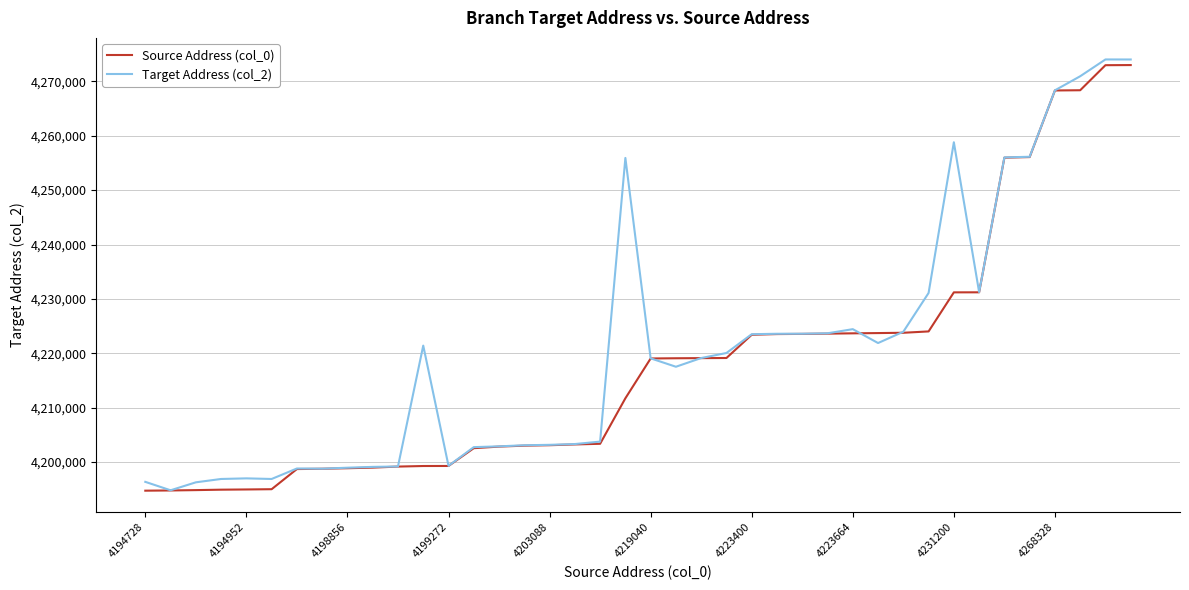

What is the greatest value displayed?

4274032